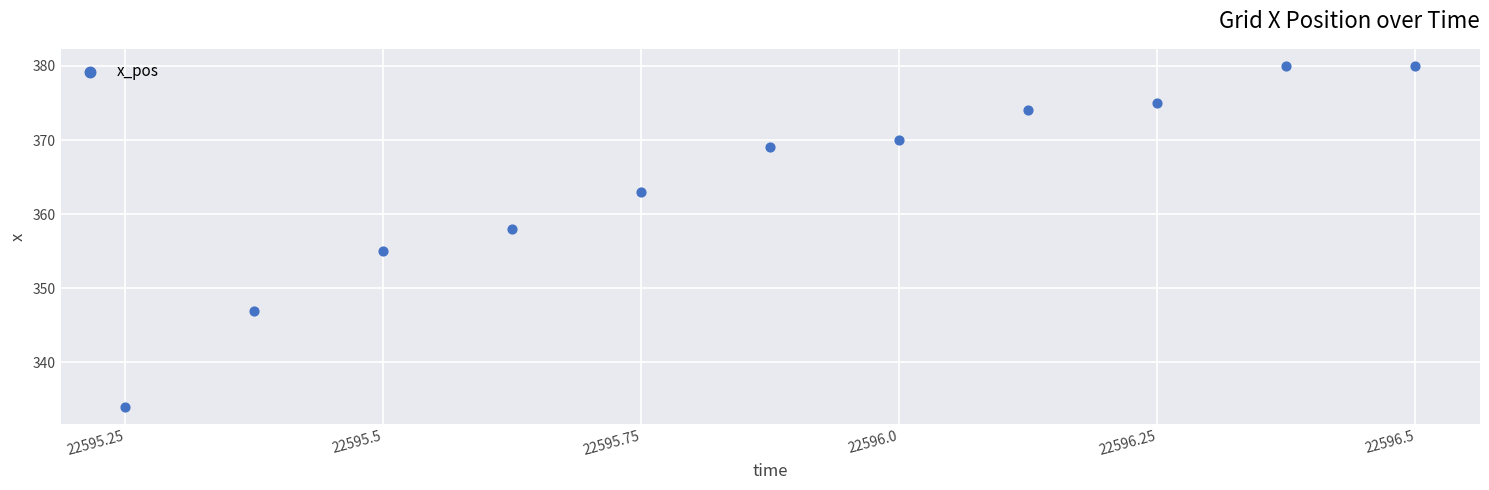

What Y value in the scatter plot is closest to 357?

358